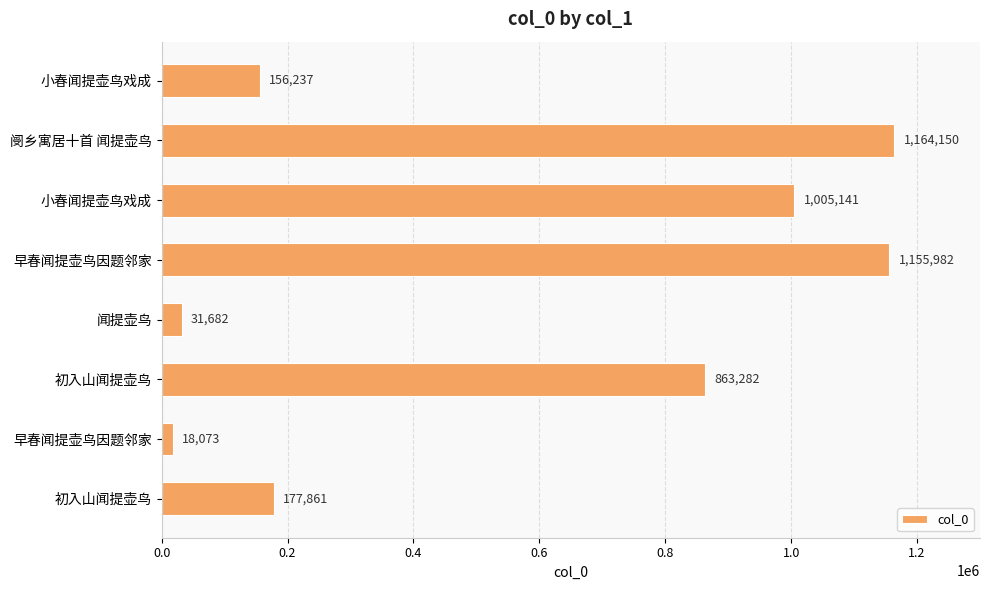

How many distinct data groups are displayed?

1